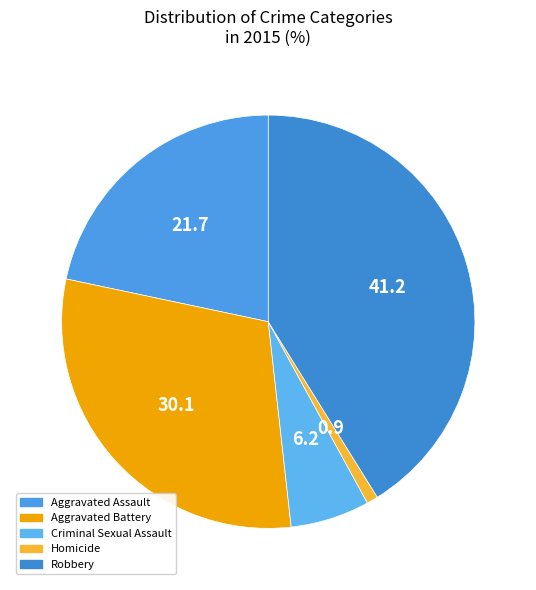

How many segments does this pie chart have?

5